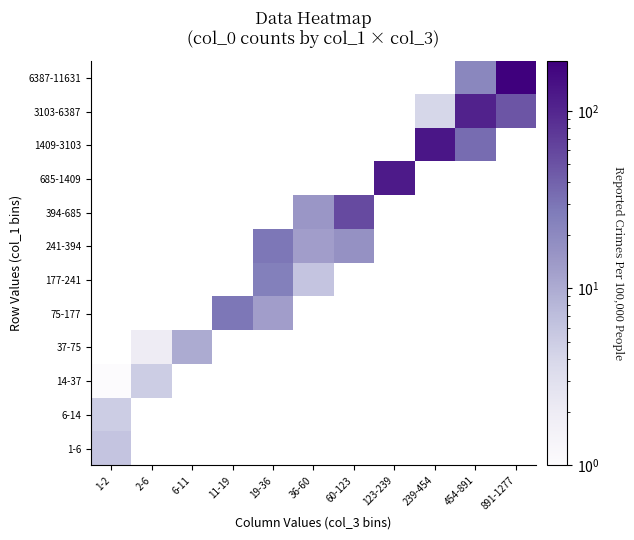

What is the smallest value displayed?

1.0